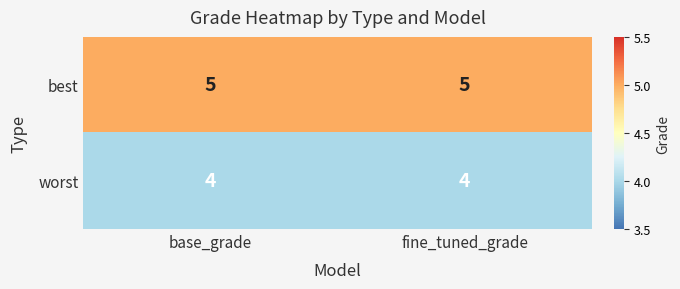

List the series in order of their overall mean, highest first.

best, worst